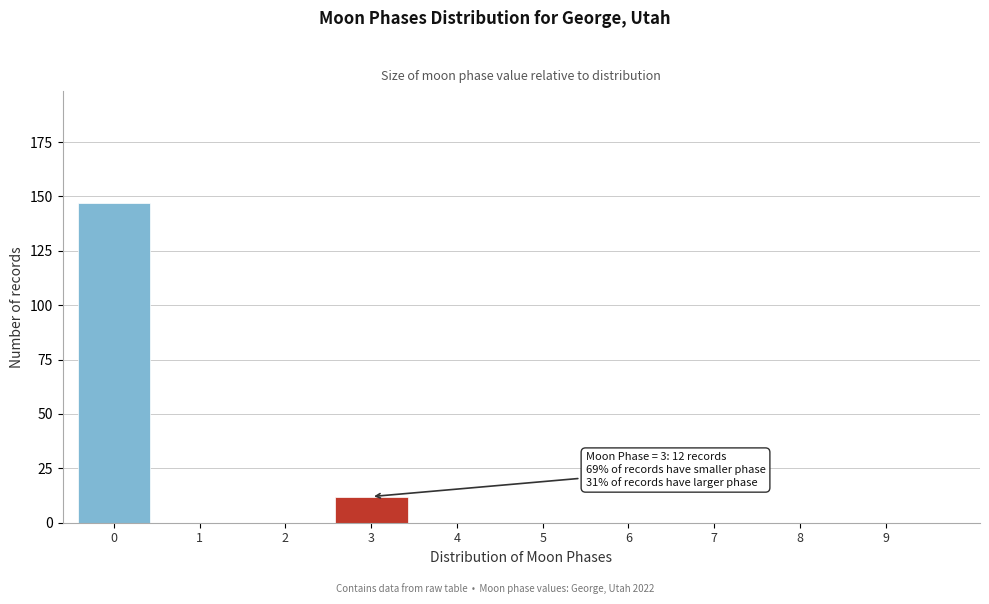

Reading left to right, transcribe all the data shown in this chart.

0=147	1=0	2=0	3=12	4=0	5=0	6=0	7=0	8=0	9=0